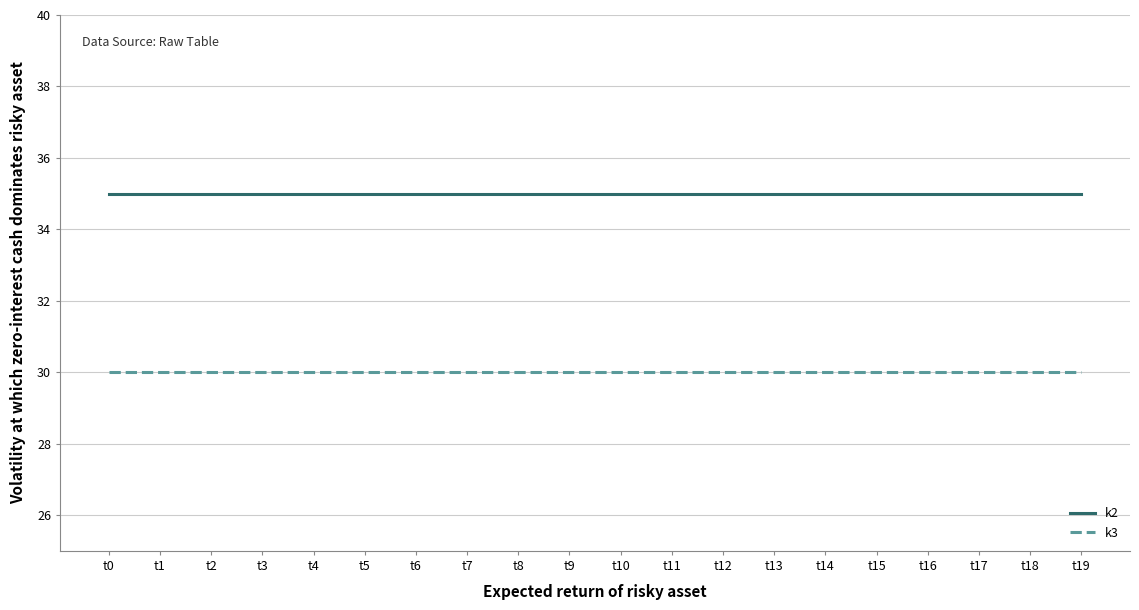

List the series in order of their peak value, lowest first.

k3, k2